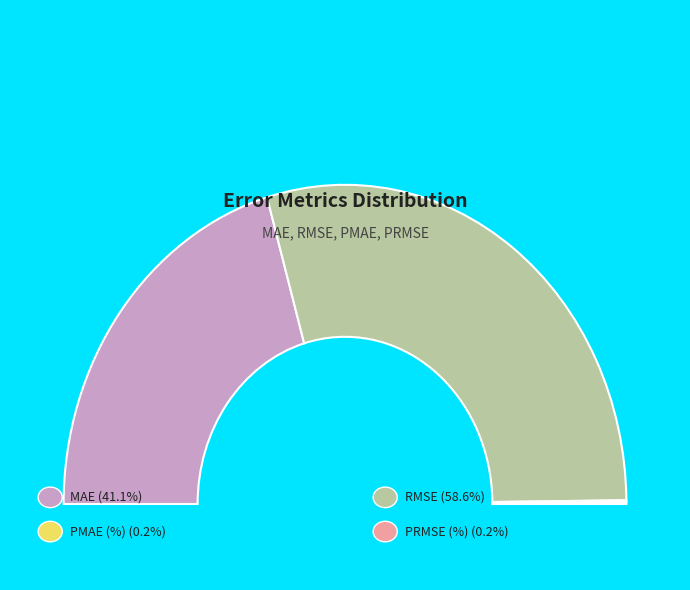

Count the number of slices in the pie.

4